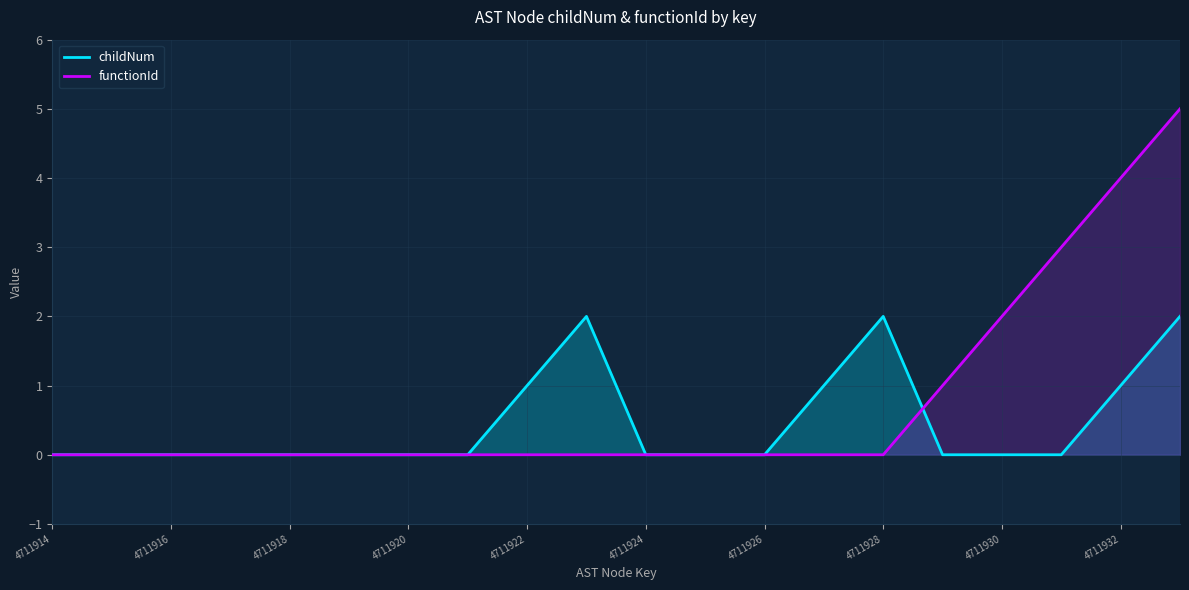

How many categories are shown in the chart?

20